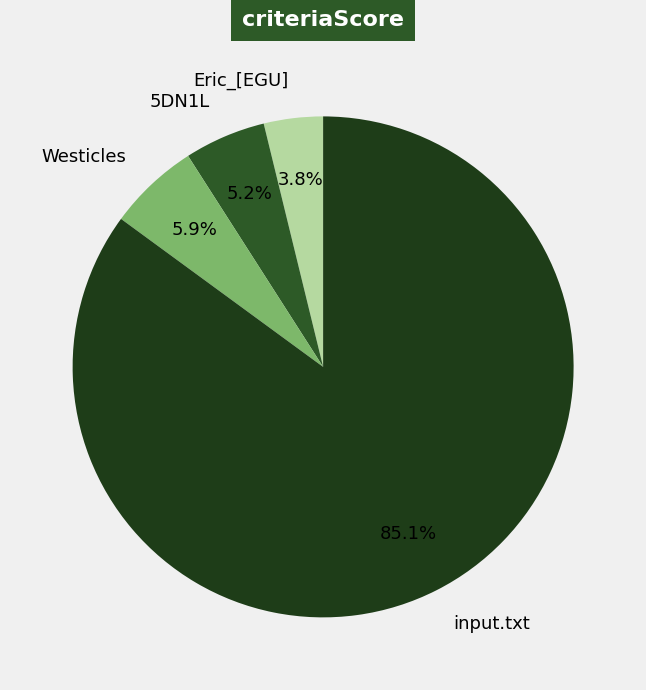

Which slice is the largest?

input.txt